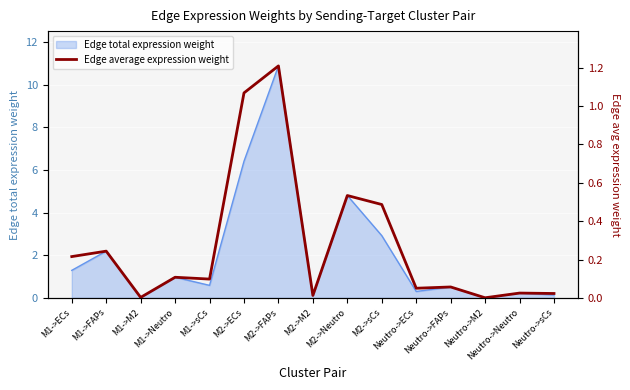

True or false: Edge total expression weight has a value of 11.2 at M2->ECs.

False